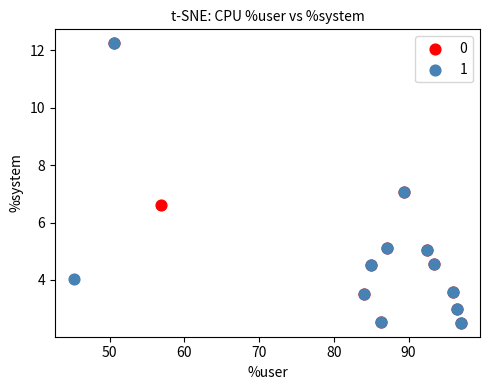

What are all the series names shown in the legend?

0, 1